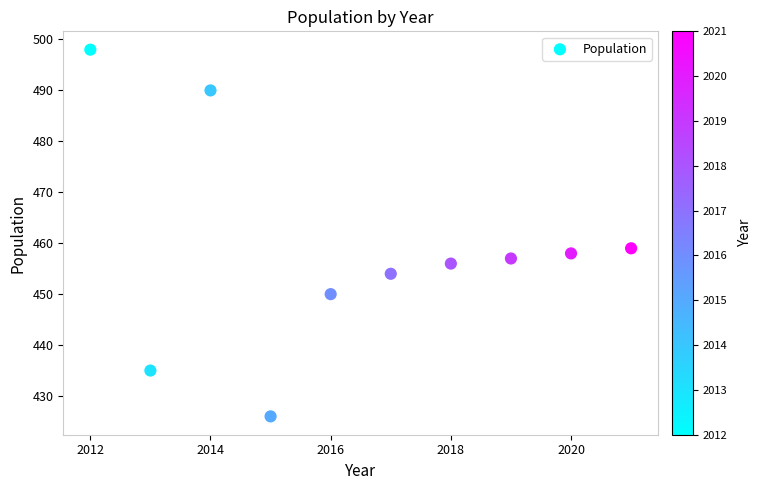

What is the average Y value?

458